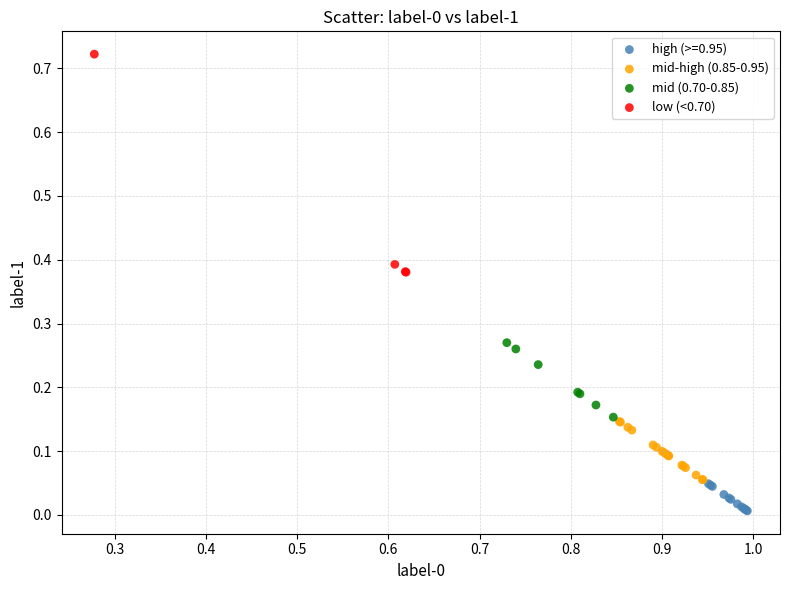

Which series contains the highest Y value?

low (<0.70)